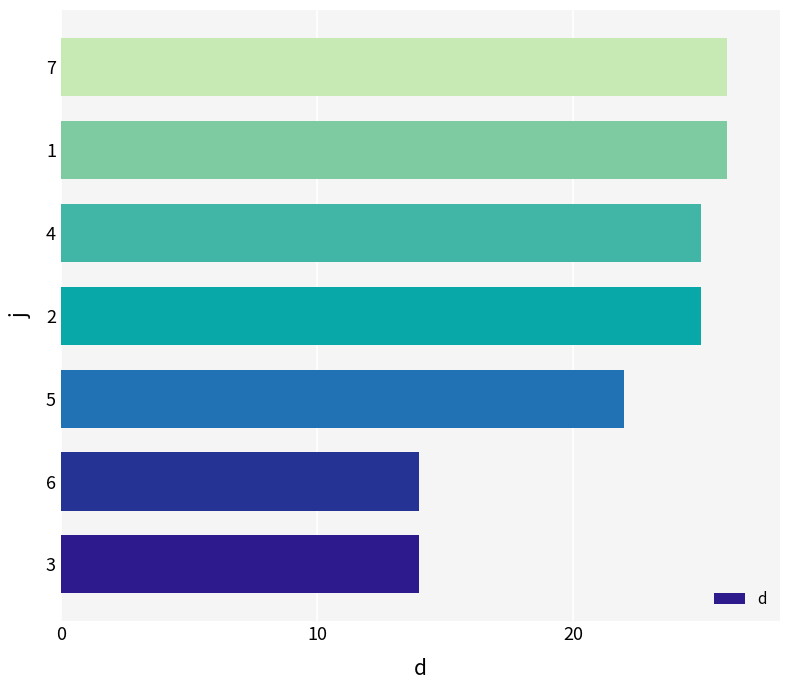

Where is the data nearest to the value 20?

5